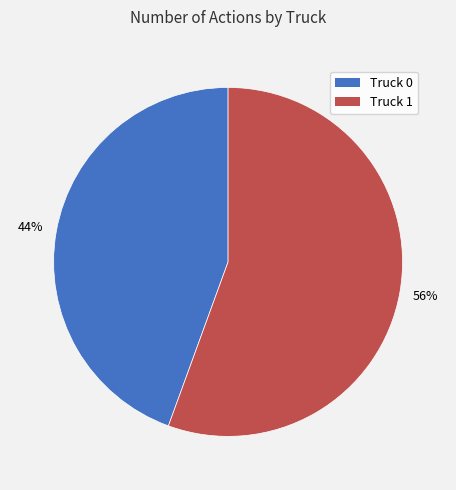

The Truck 1 slice represents 56% of the pie. True or false?

True